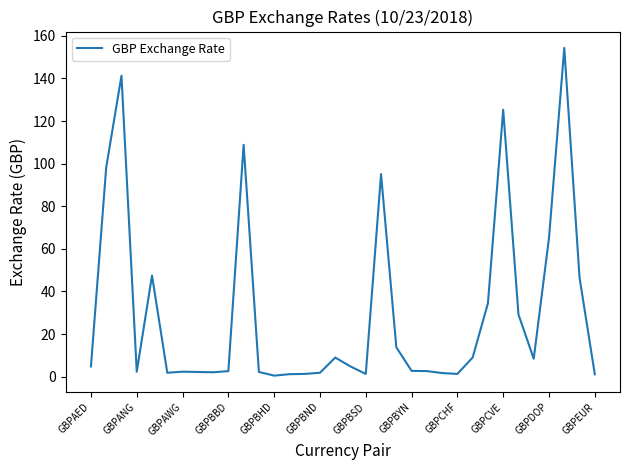

How many lines are shown in the chart?

1